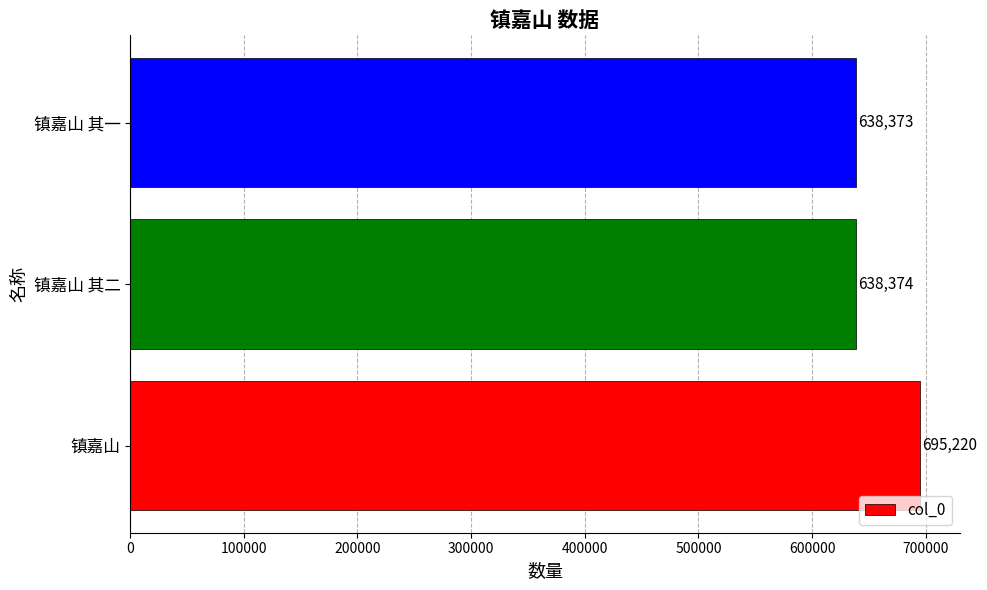

Reading bottom to top, what are all the values shown in this chart?

695220	638374	638373